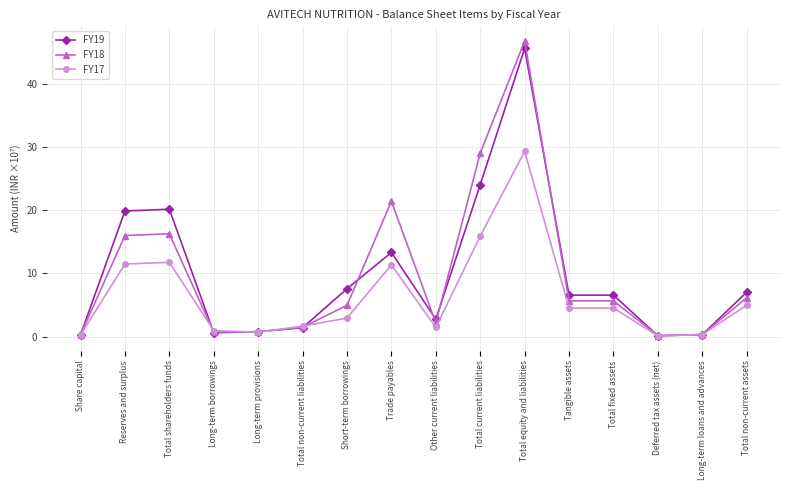

What position from the right is Reserves and surplus?

15